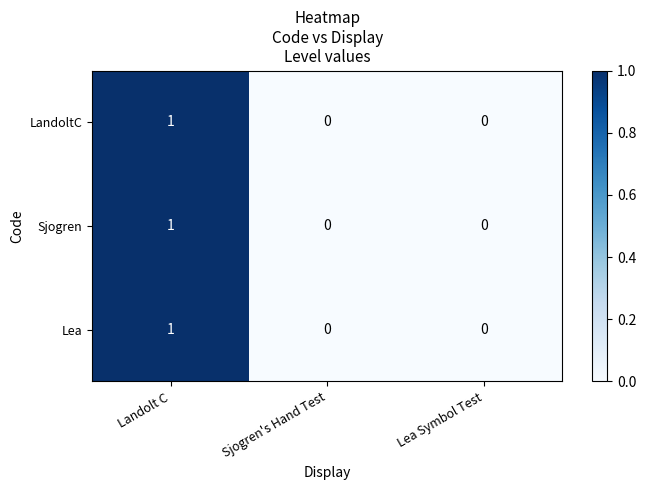

How many distinct data groups are displayed?

3